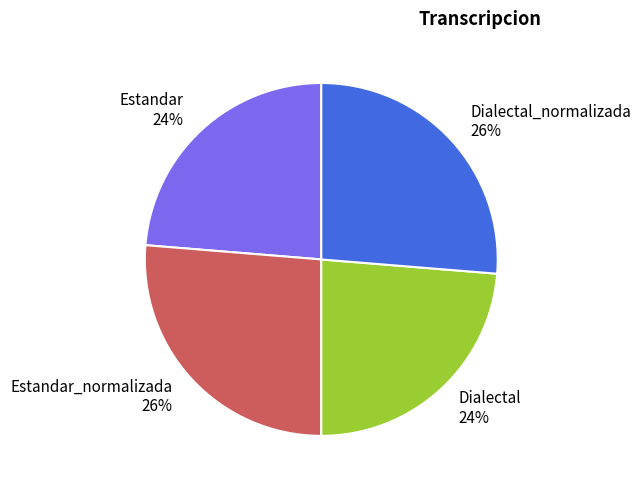

To the nearest percent, what portion does Dialectal represent?

24%